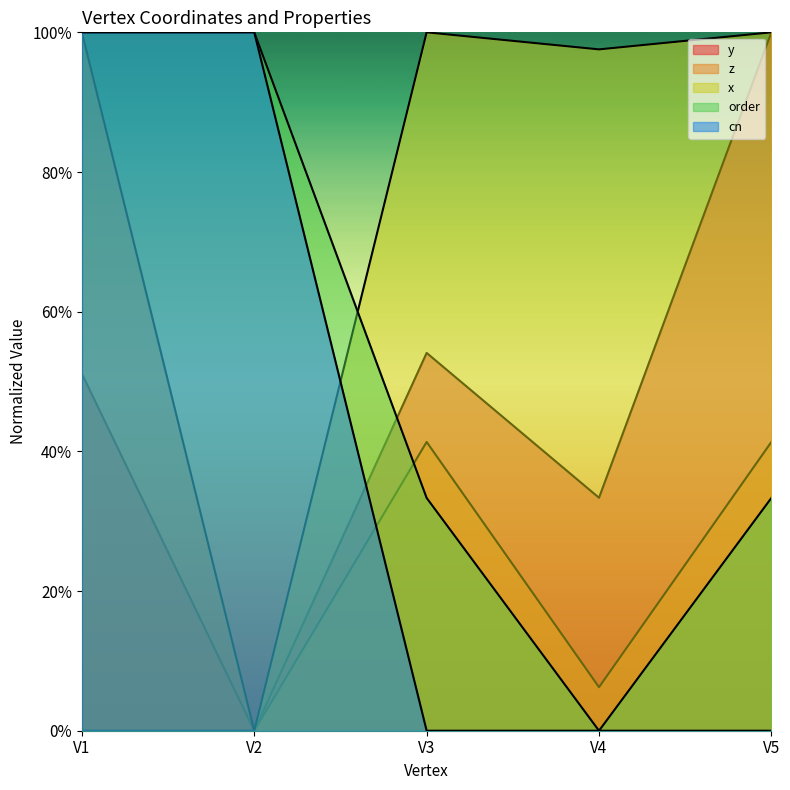

How many interior local valleys does the order series have?

1